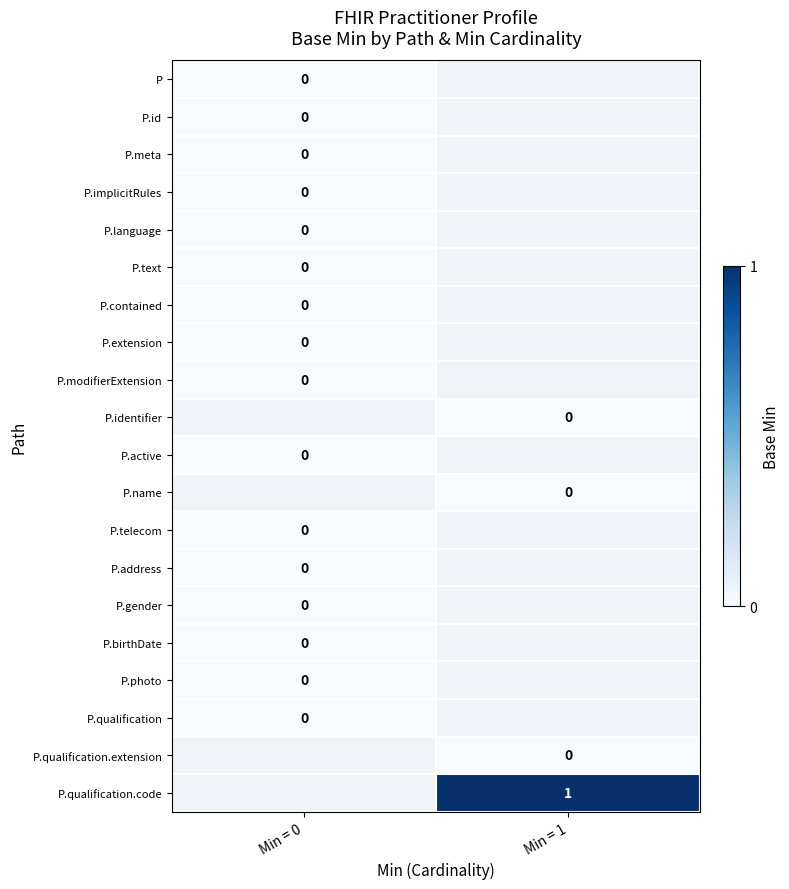

Is the value of P.qualification.code at Min = 1 greater than the value of P.qualification.extension at Min = 1?

Yes